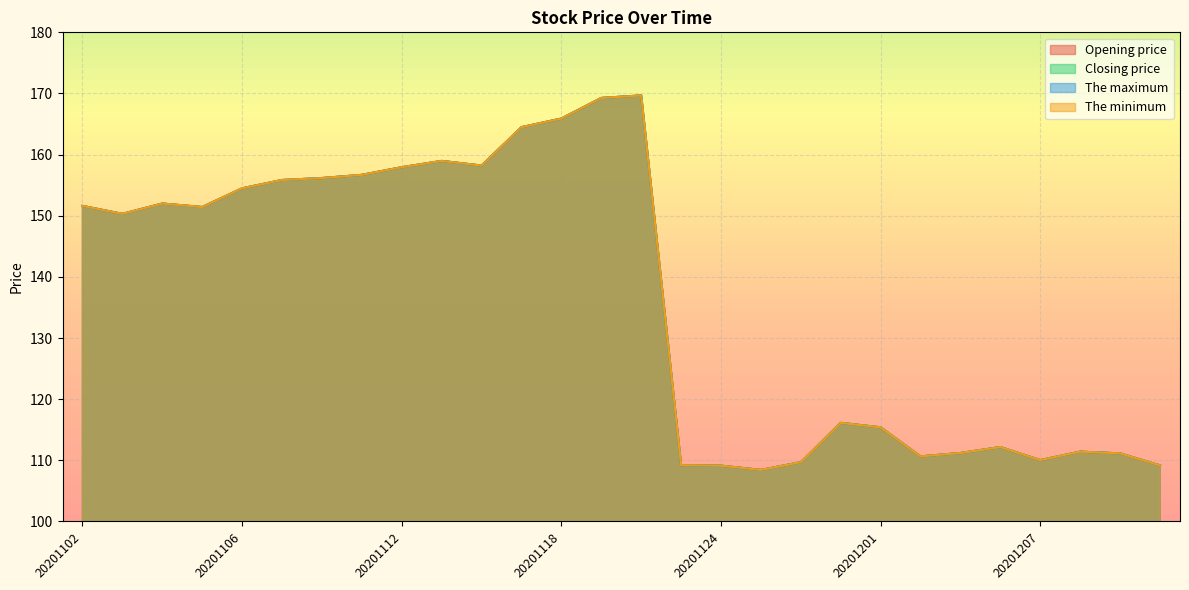

True or false: Opening price has more than 2 points higher than both neighbors.

True